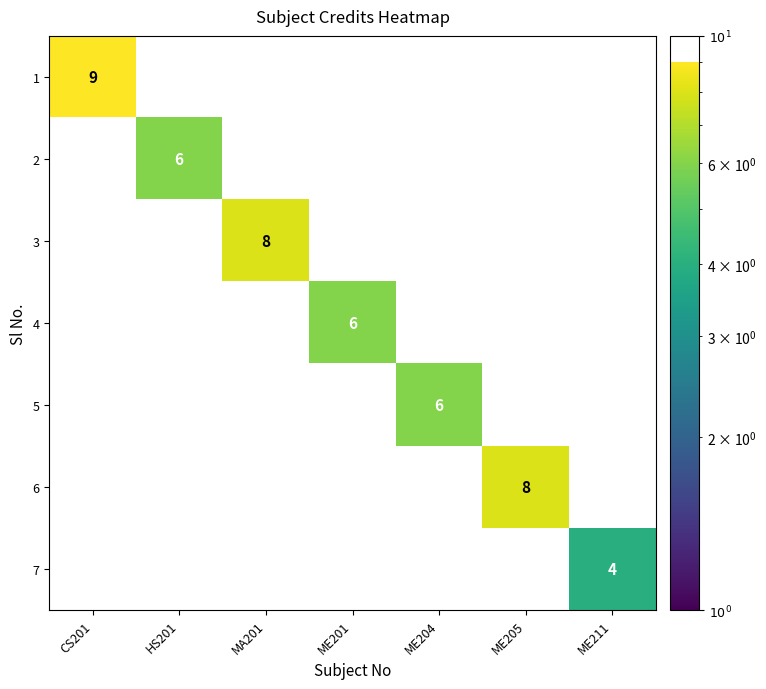

At how many categories does at least one series exceed 7?

3